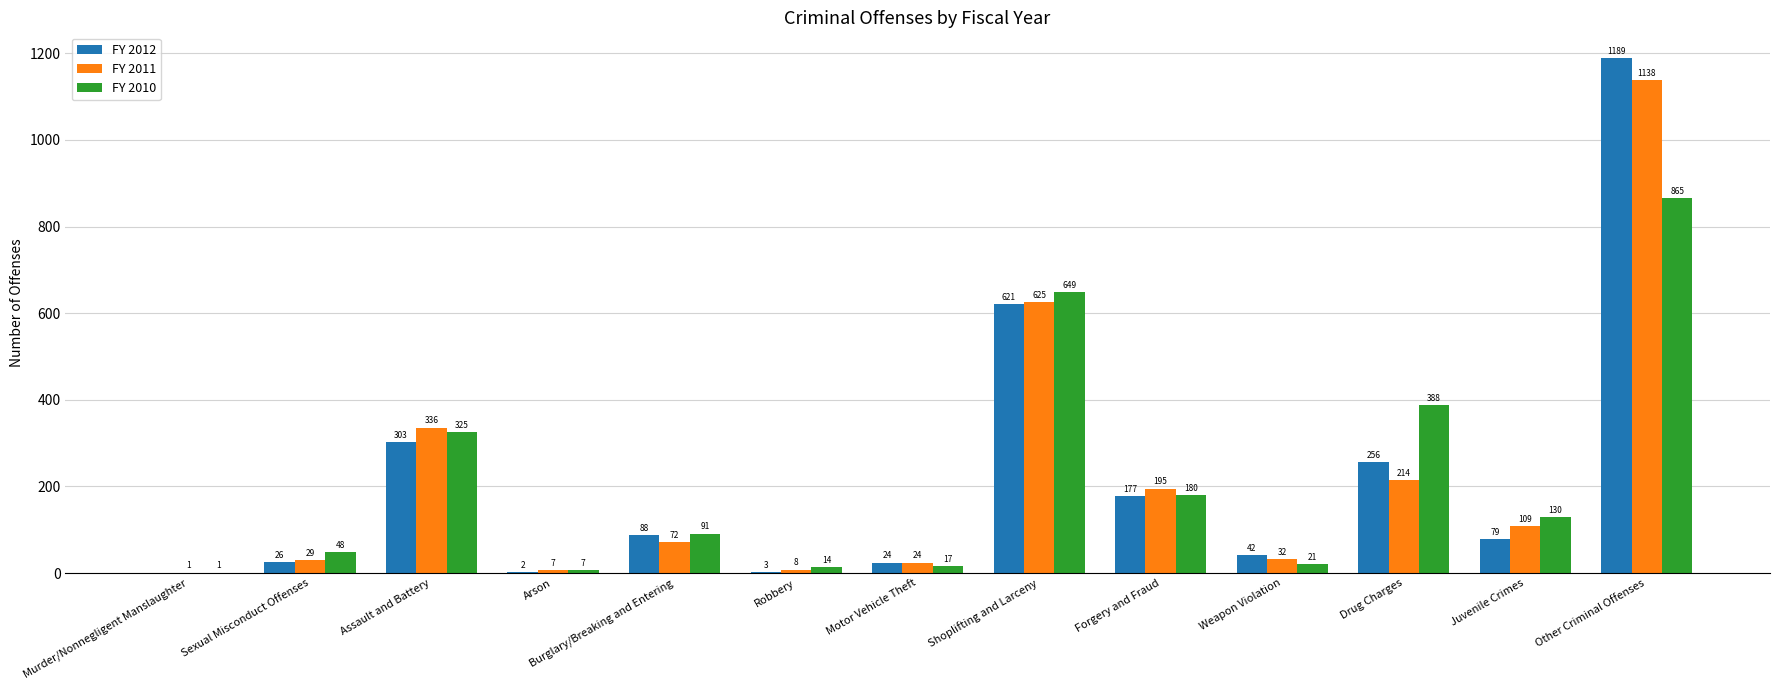

Which series changed the most between Juvenile Crimes and Other Criminal Offenses?

FY 2012